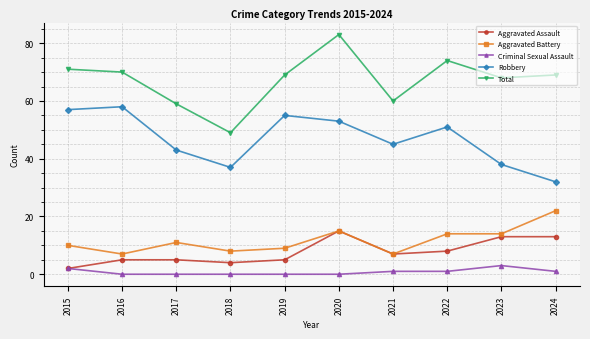

True or false: Aggravated Assault has more than 0 interior local peaks.

True